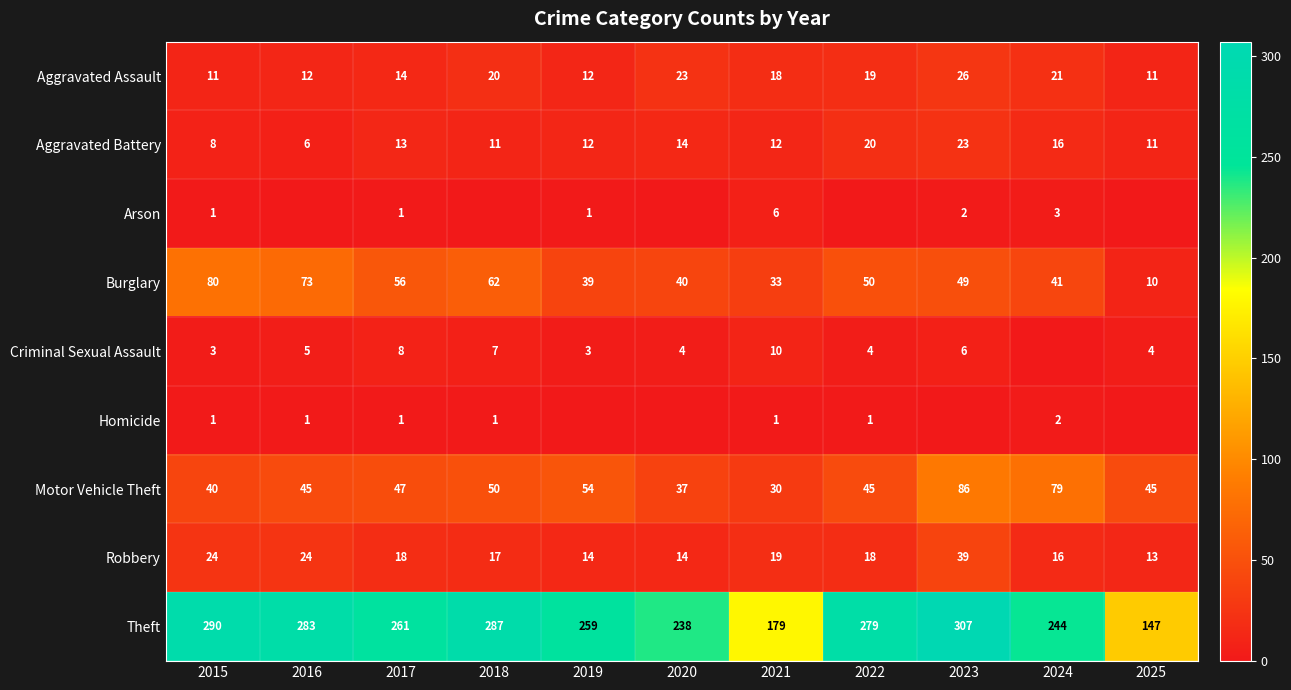

What is the difference between the Criminal Sexual Assault values at 2017 and 2015?

5